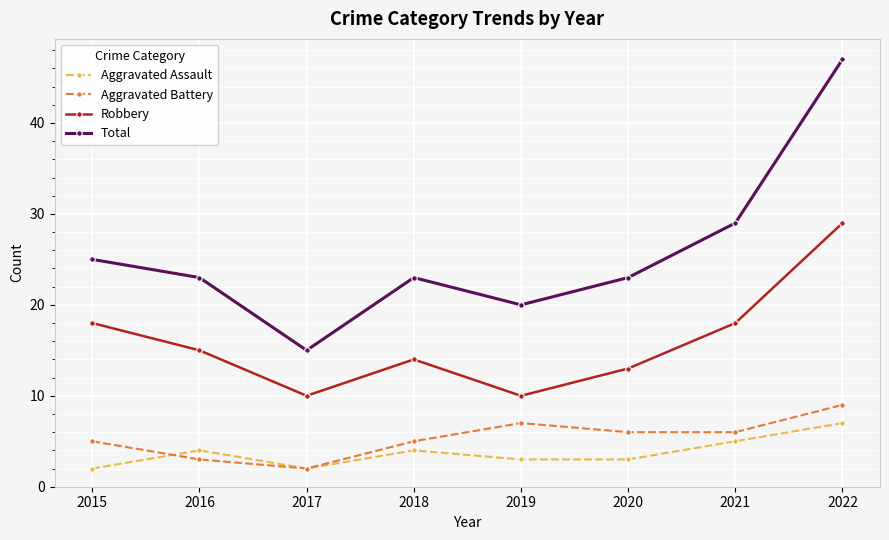

Between 2016 and 2018, which series saw the biggest shift?

Aggravated Battery